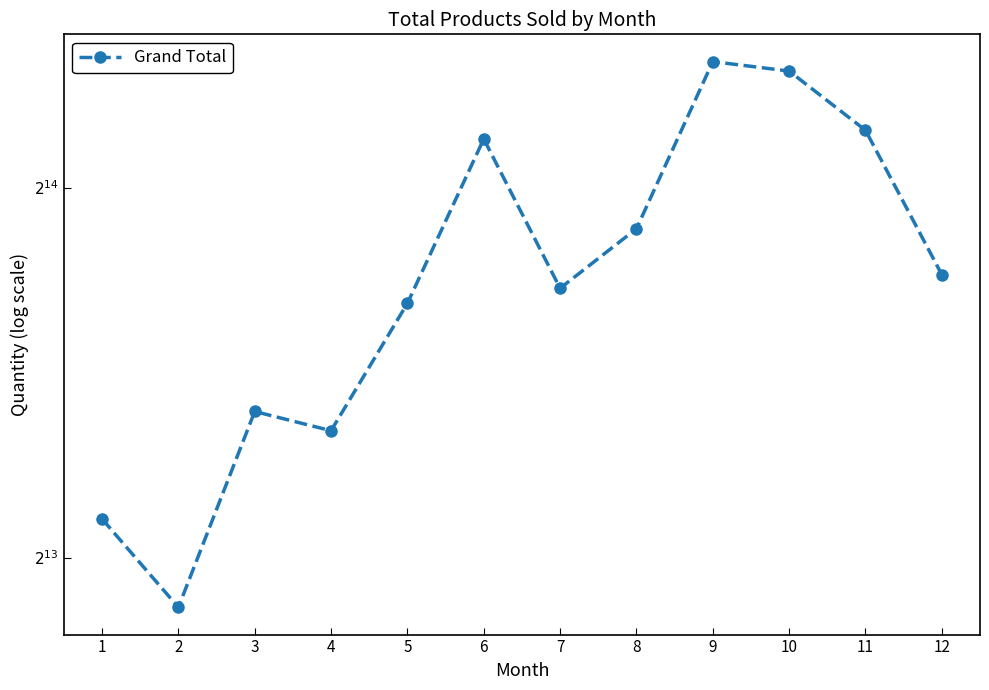

Rank the categories by value from lowest to highest.

2, 1, 4, 3, 5, 7, 12, 8, 6, 11, 10, 9